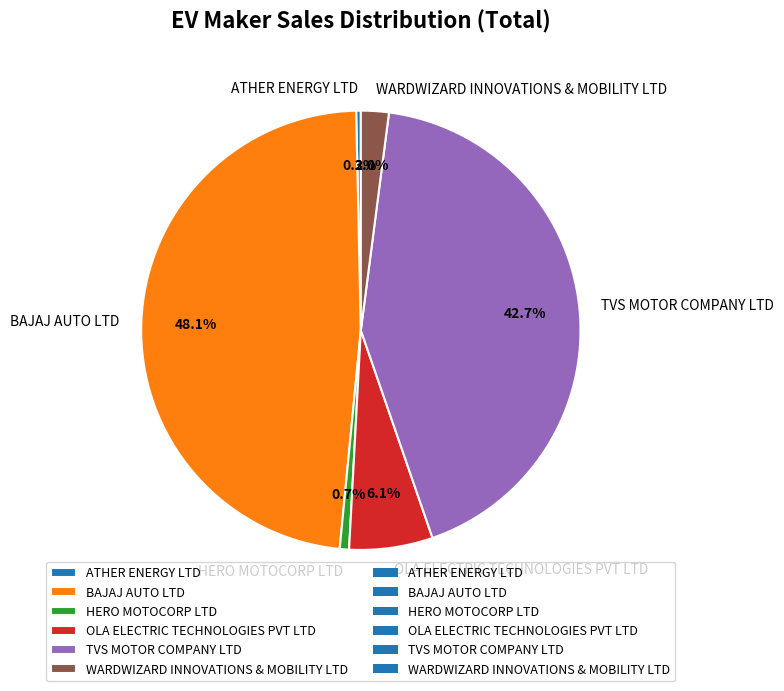

What is the total percentage of WARDWIZARD INNOVATIONS & MOBILITY LTD and HERO MOTOCORP LTD?

2.7%